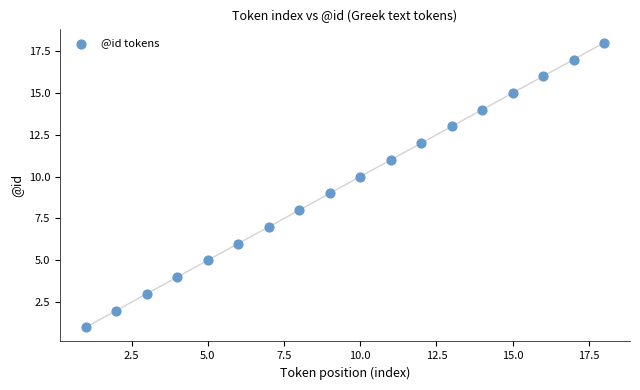

What is the range of X values (max minus min)?

17